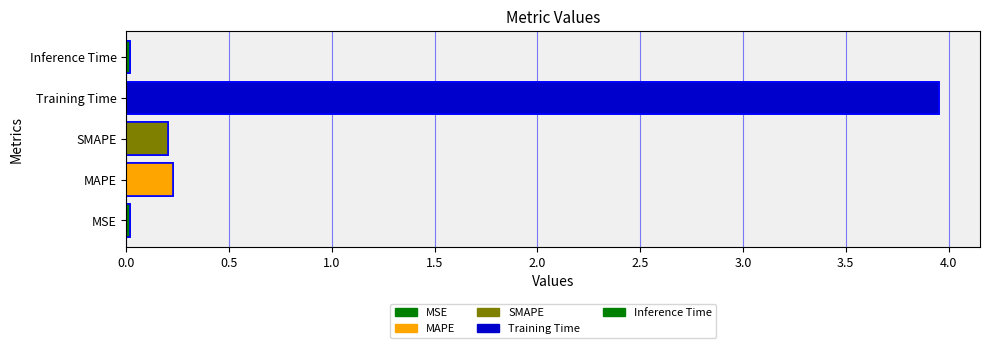

Is it true that the value at MAPE is 0.2?

True